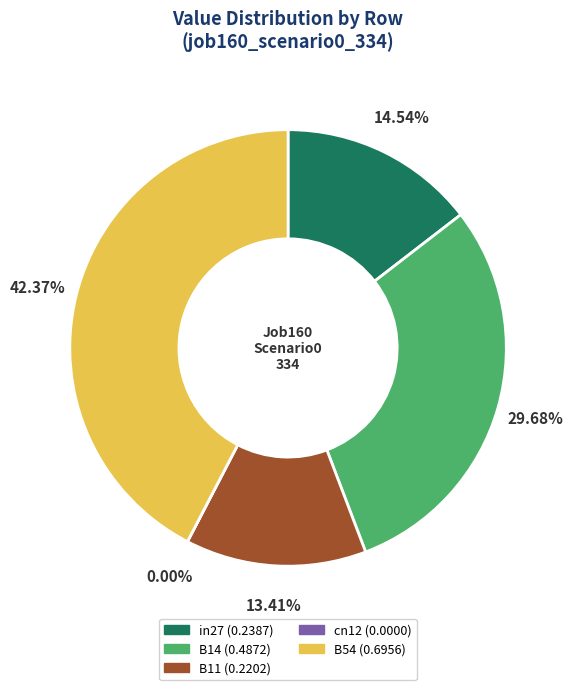

What percentage do B54 and in27 together represent?

56.9%